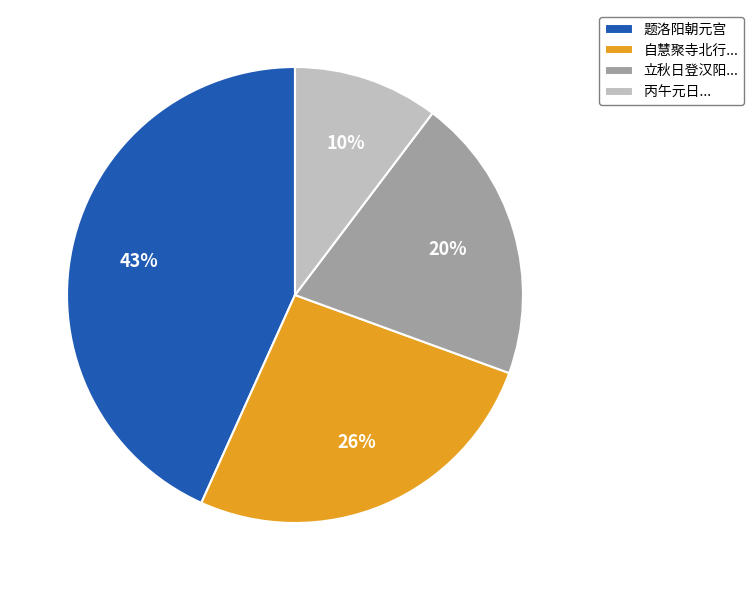

Between 立秋日登汉阳... and 丙午元日..., which is larger?

立秋日登汉阳...